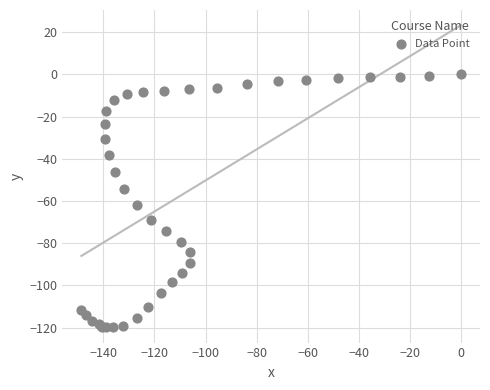

What Y value in the scatter plot is closest to -59?

-62.0